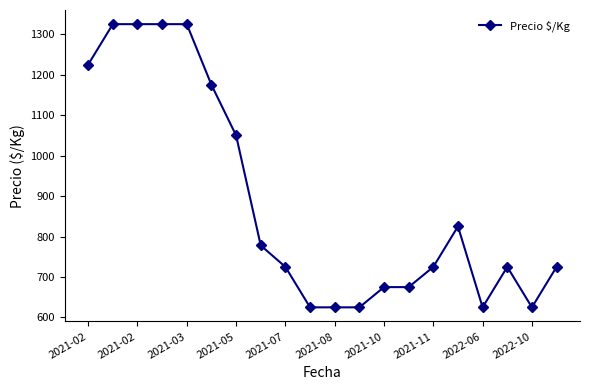

What is the value of the 2nd point from the left?

1325